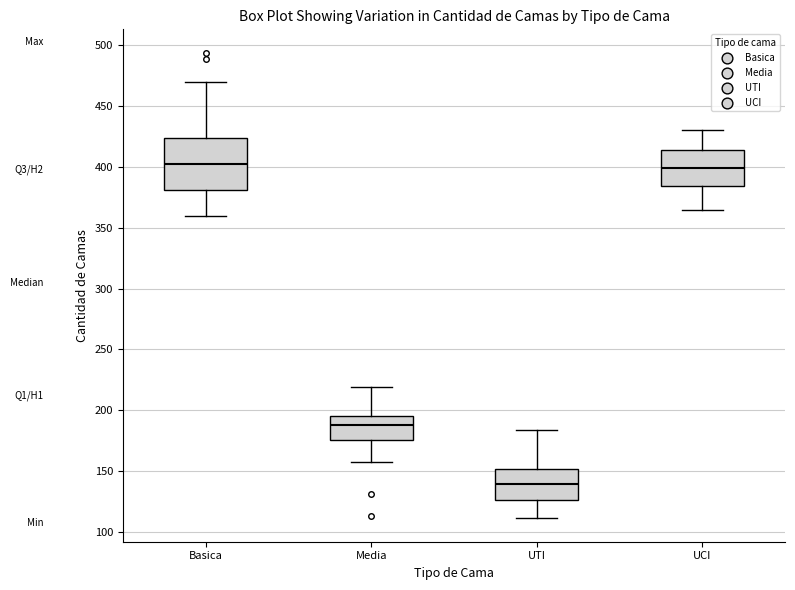

Reading left to right, read every box against the y-axis: the position of its median line, the range the box covers, and the ends of its whiskers. The values are not printed on the chart, so give them approximately, as read against the axis.

Basica: median 405, box 380 to 425, whiskers 360 to 470
Media: median 190, box 175 to 195, whiskers 155 to 220
UTI: median 140, box 125 to 150, whiskers 110 to 185
UCI: median 400, box 385 to 415, whiskers 365 to 430